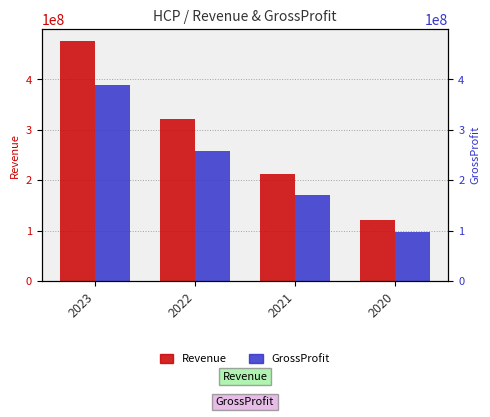

What is the difference between the second highest and second lowest values in the Revenue series?

108915000